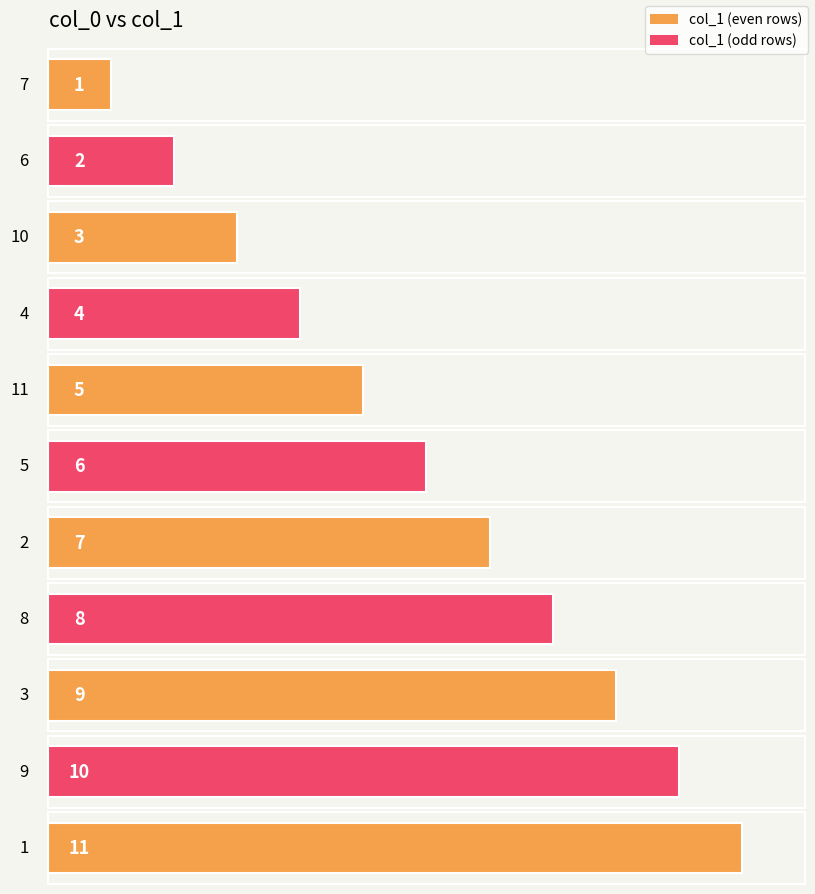

What is the value of the 5th bar from the left?

5